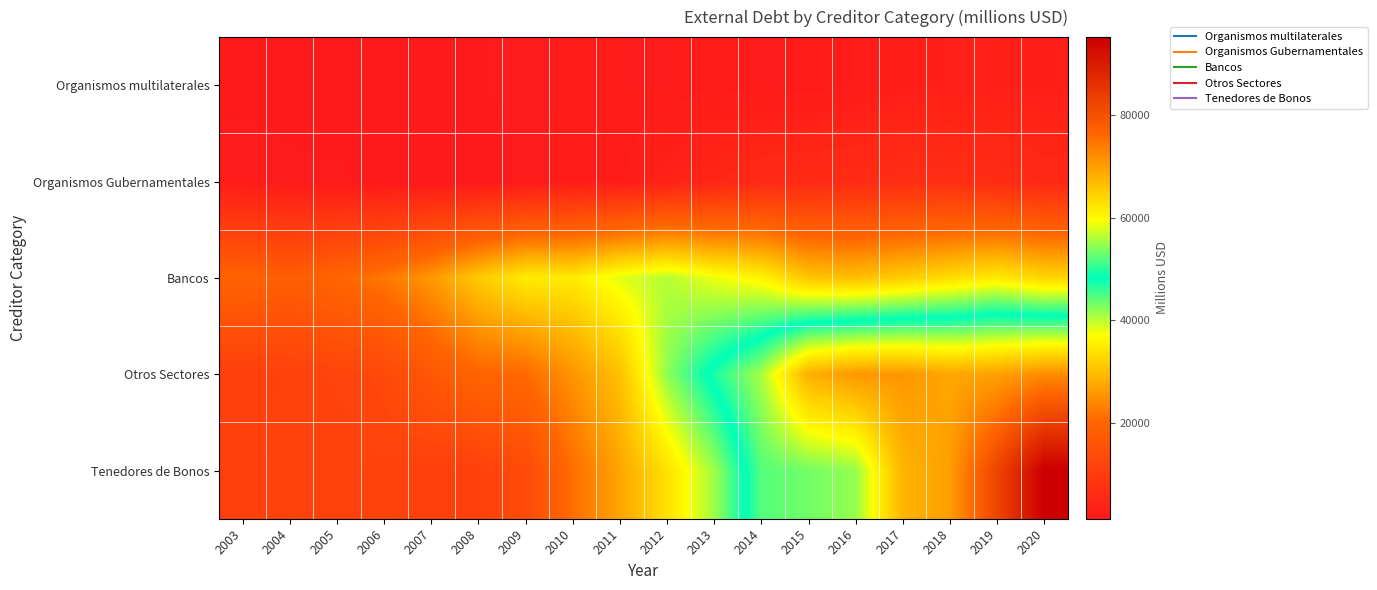

Which series has the widest spread of values?

Tenedores de Bonos